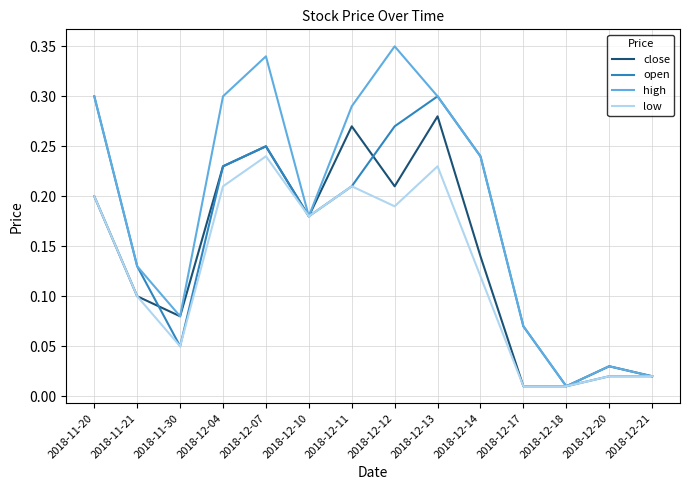

What is the total value across all series at 2018-11-21?

0.5